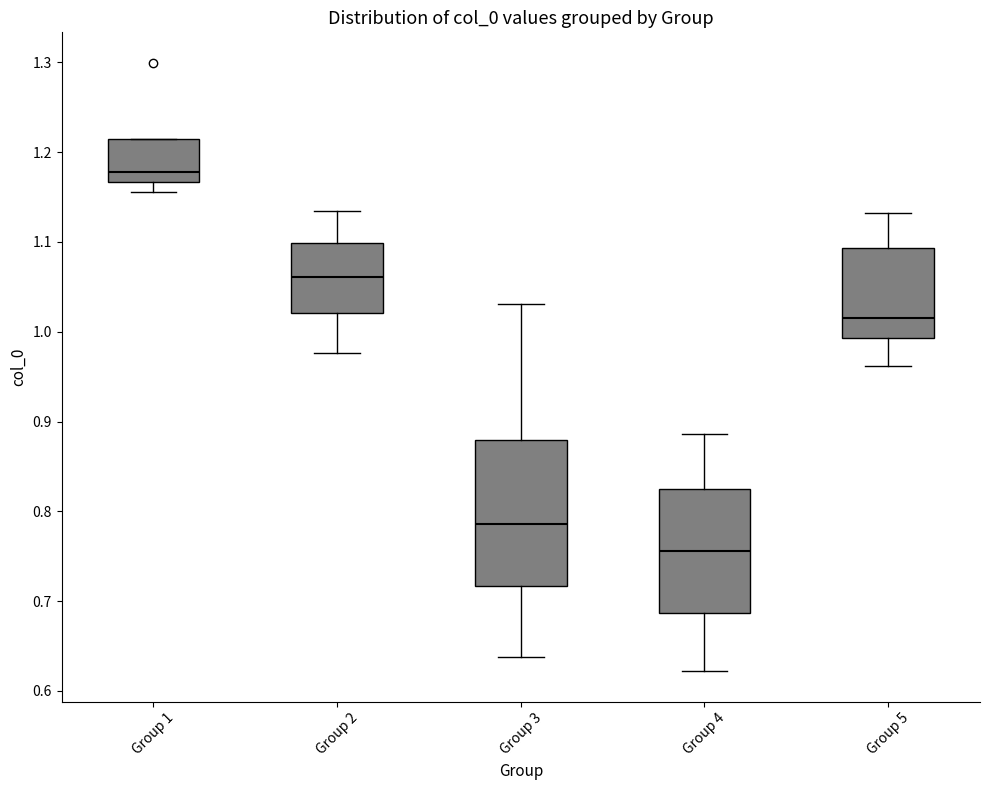

Reading left to right, read every box against the y-axis: the position of its median line, the range the box covers, and the ends of its whiskers. The values are not printed on the chart, so give them approximately, as read against the axis.

Group 1: median 1.18, box 1.17 to 1.21, whiskers 1.16 to 1.21
Group 2: median 1.06, box 1.02 to 1.10, whiskers 0.98 to 1.13
Group 3: median 0.79, box 0.72 to 0.88, whiskers 0.64 to 1.03
Group 4: median 0.76, box 0.69 to 0.82, whiskers 0.62 to 0.89
Group 5: median 1.02, box 0.99 to 1.09, whiskers 0.96 to 1.13